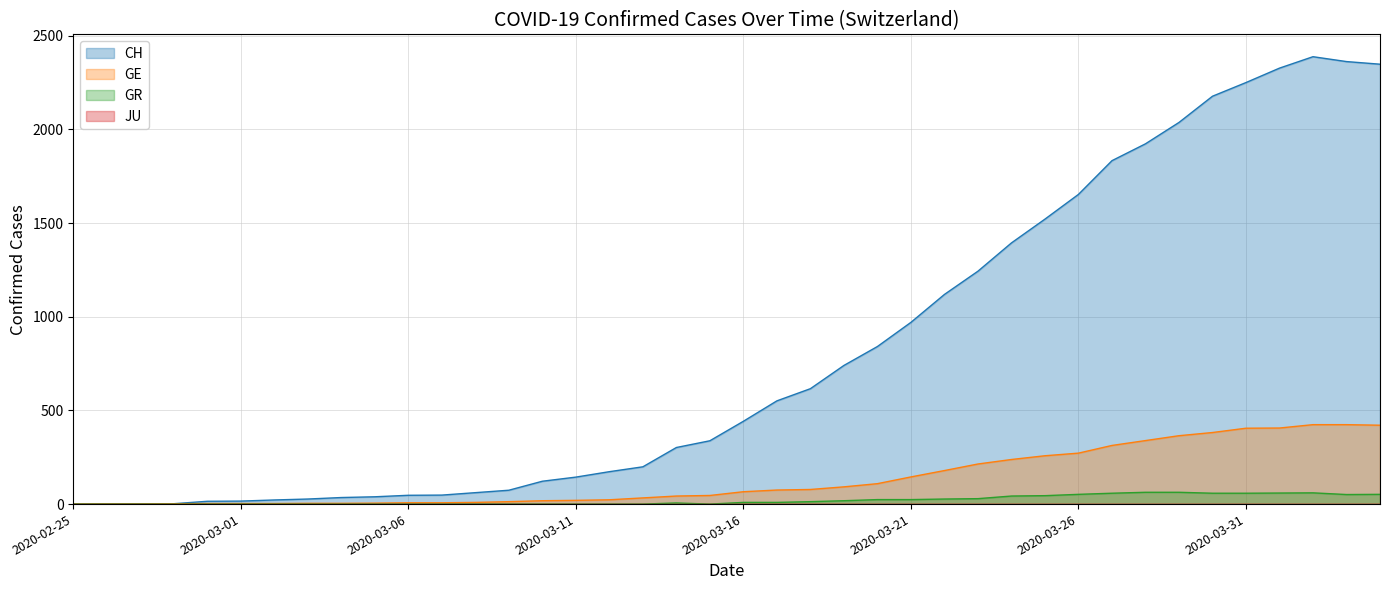

True or false: GR has a value of 40 at 2020-03-13.

False